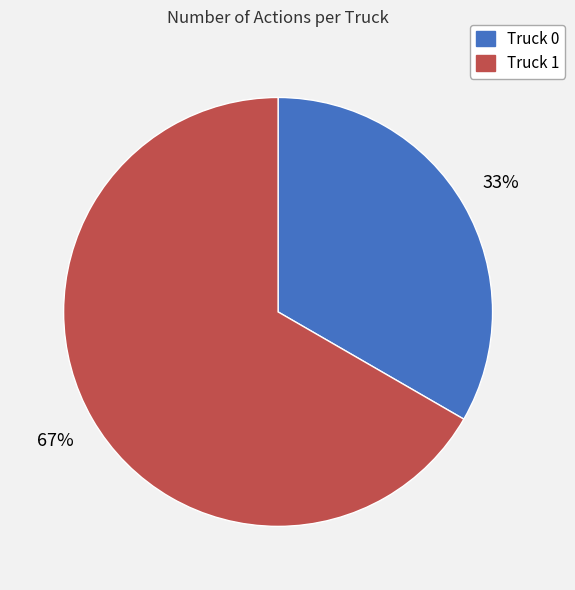

Which has a higher value, Truck 1 or Truck 0?

Truck 1